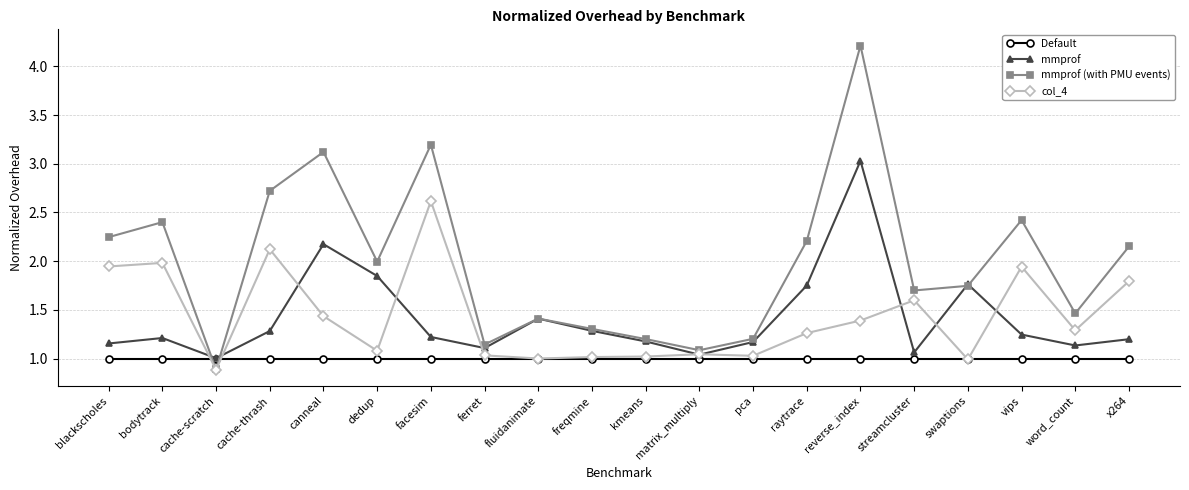

Does the chart display data point markers on the line(s)?

Yes